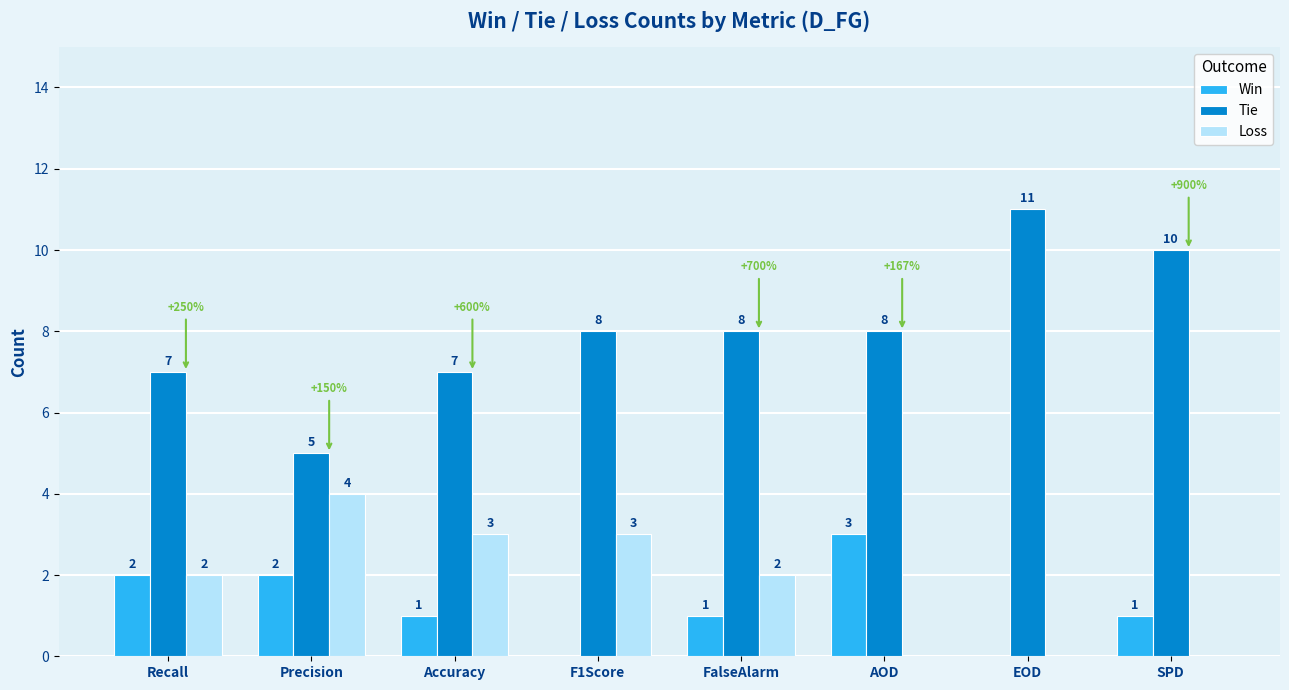

What is the sum of all Win values?

10